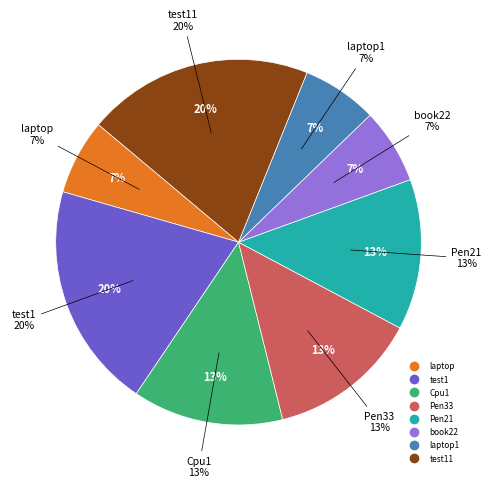

Which slice is the smallest?

laptop